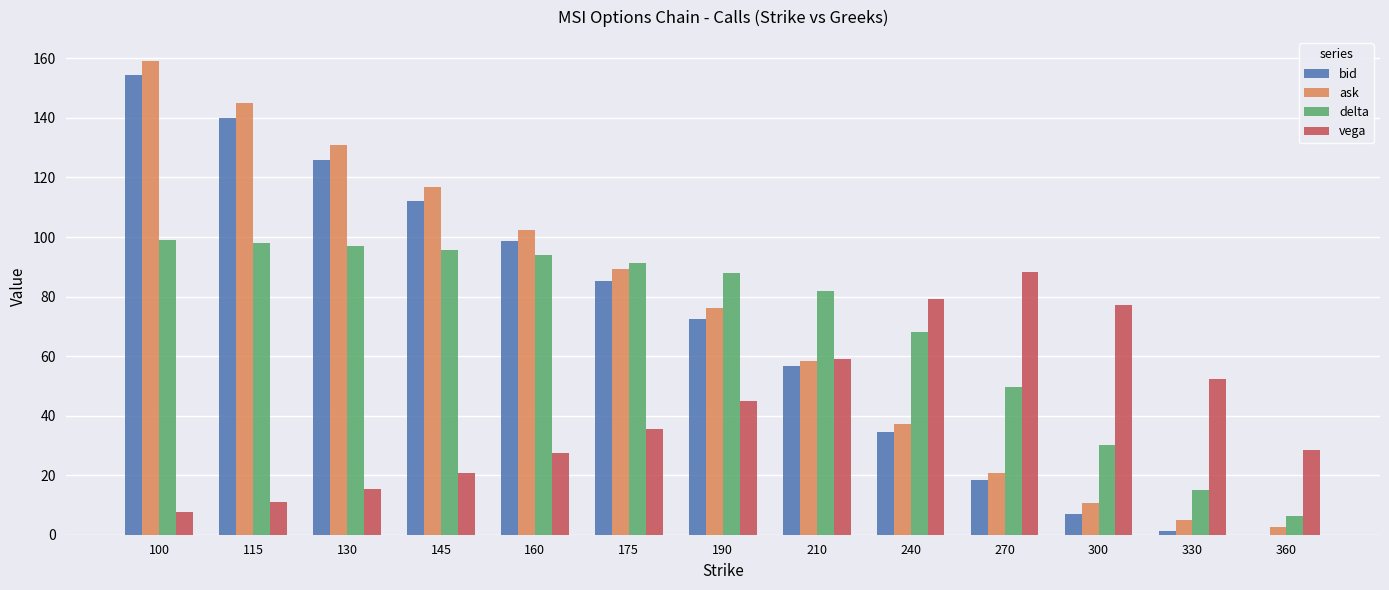

Is the value of bid at 240 greater than the value of ask at 360?

Yes